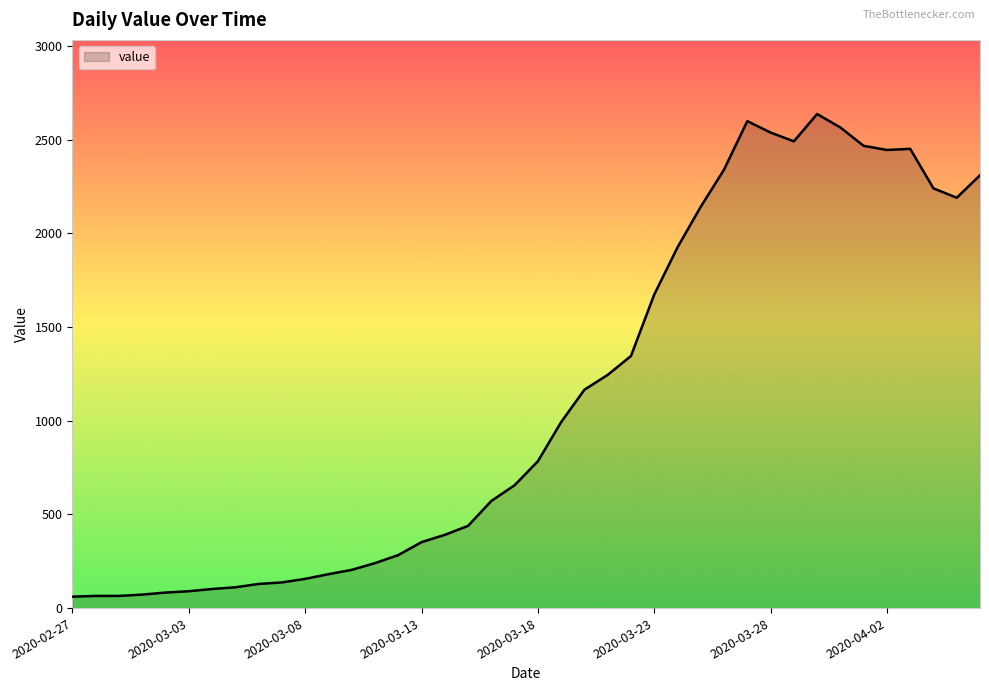

What is the difference between the maximum and minimum values?

2577